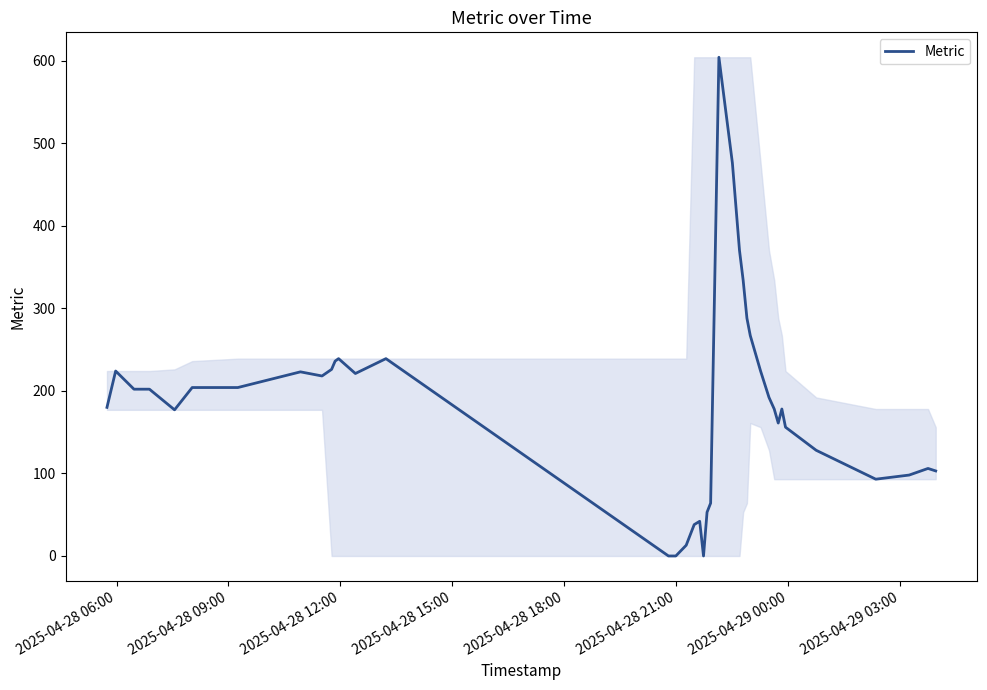

What is the maximum value shown in the chart?

604